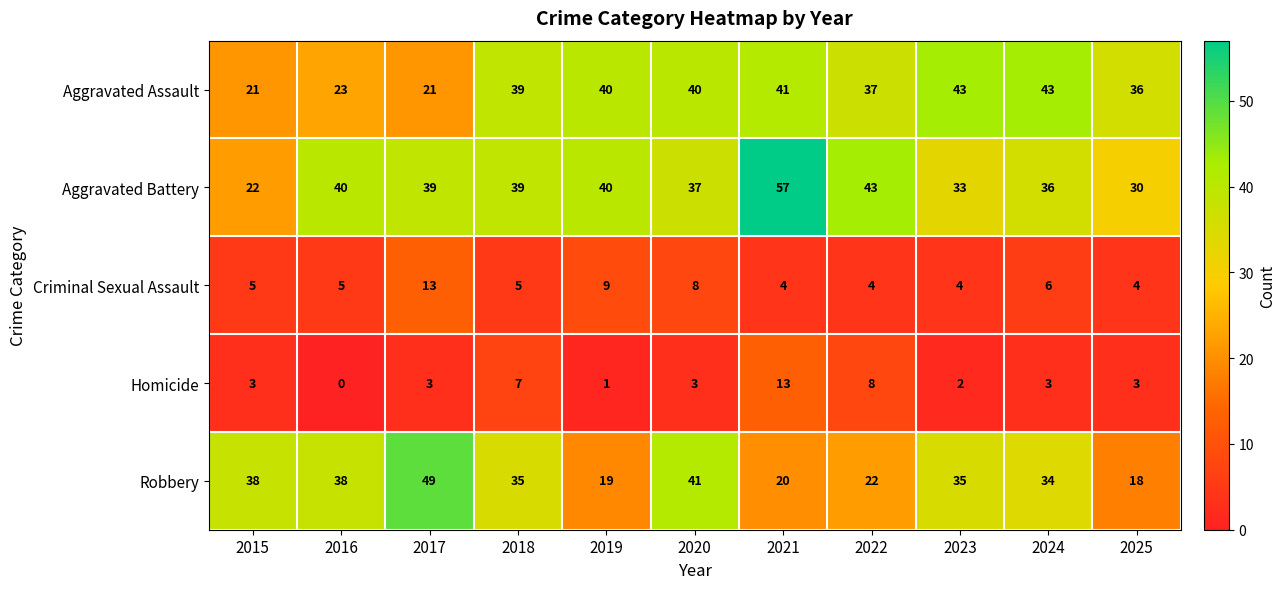

What is the difference between the highest and lowest values at 2020?

38